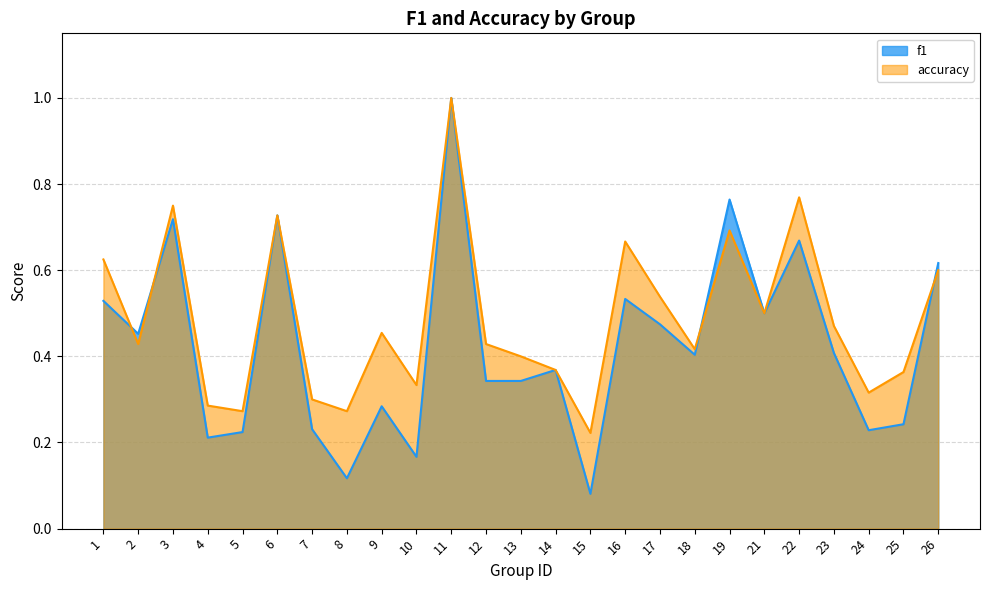

What is the maximum value for accuracy?

1.0